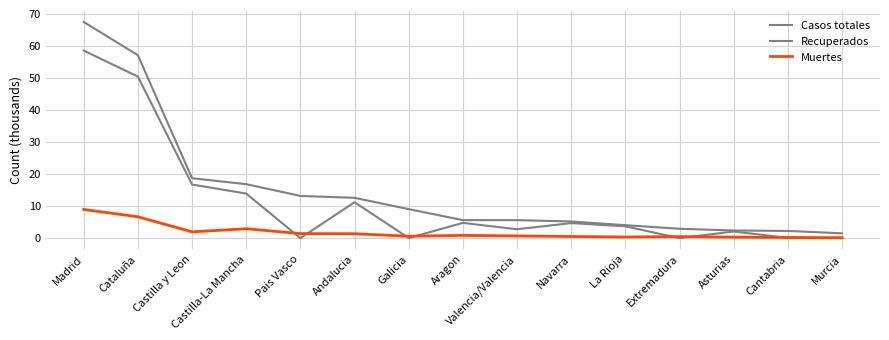

Does the chart display data point markers on the line(s)?

No